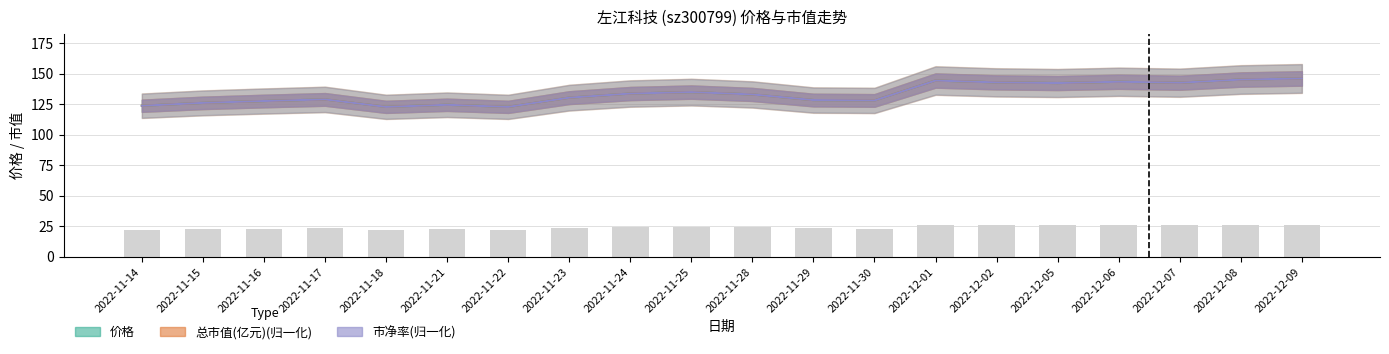

The 价格 series shows 94.3 at 2022-11-25. True or false?

False